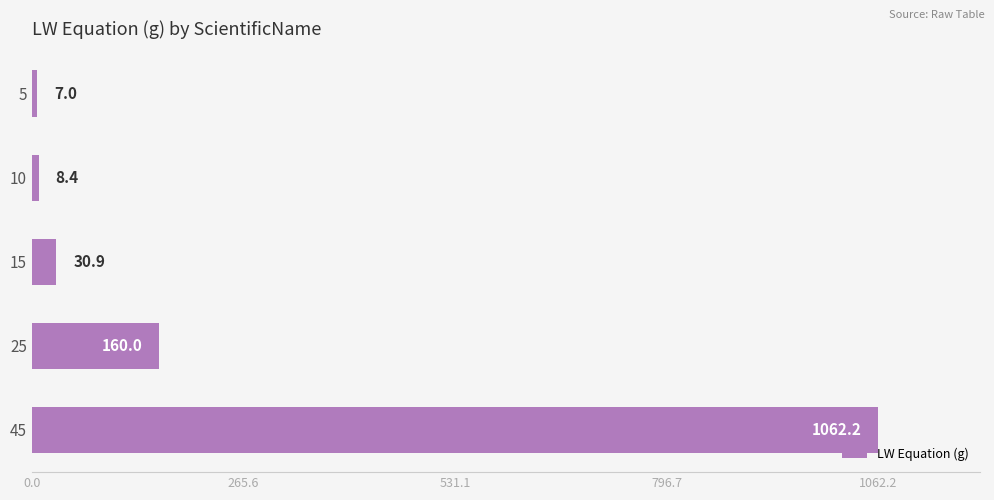

What is the maximum value shown in the chart?

1062.2